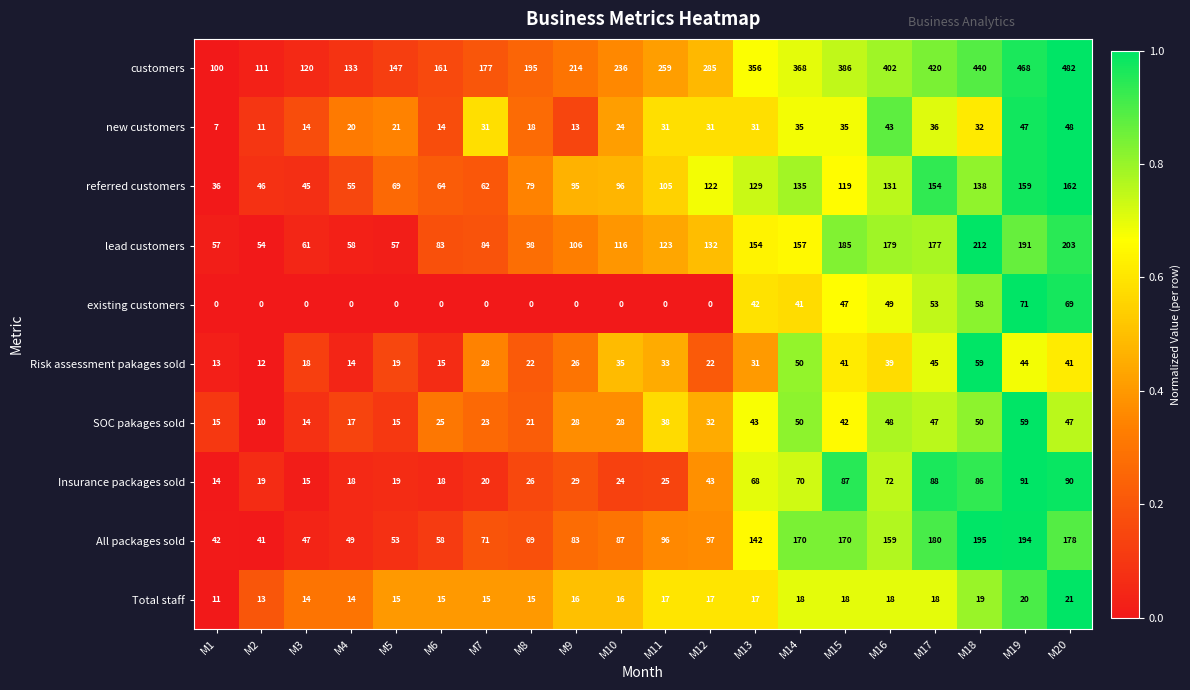

Which series changed the most between M2 and M9?

customers